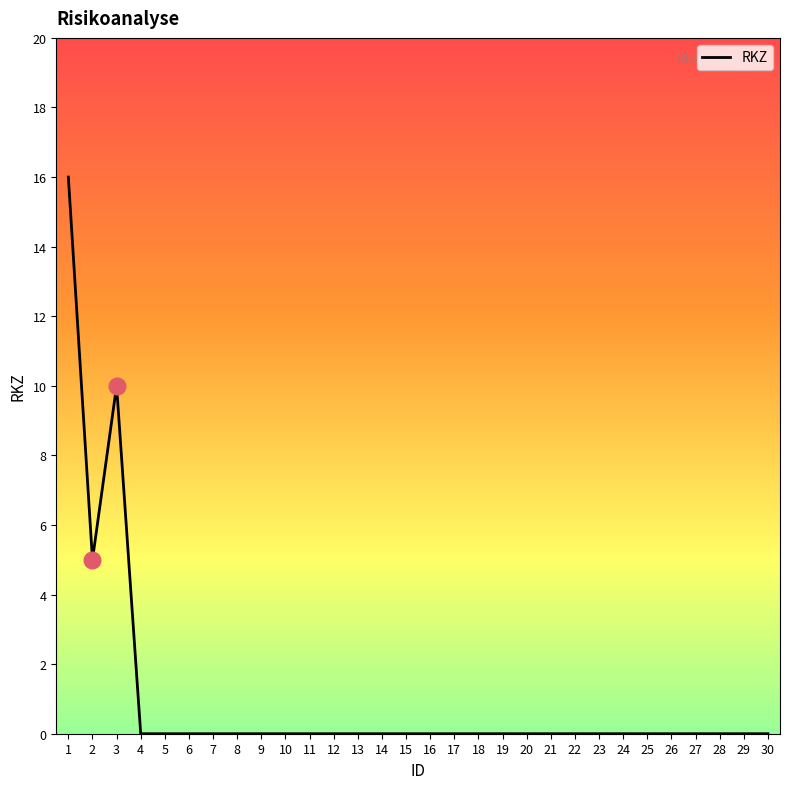

What is the maximum value shown in the chart?

16